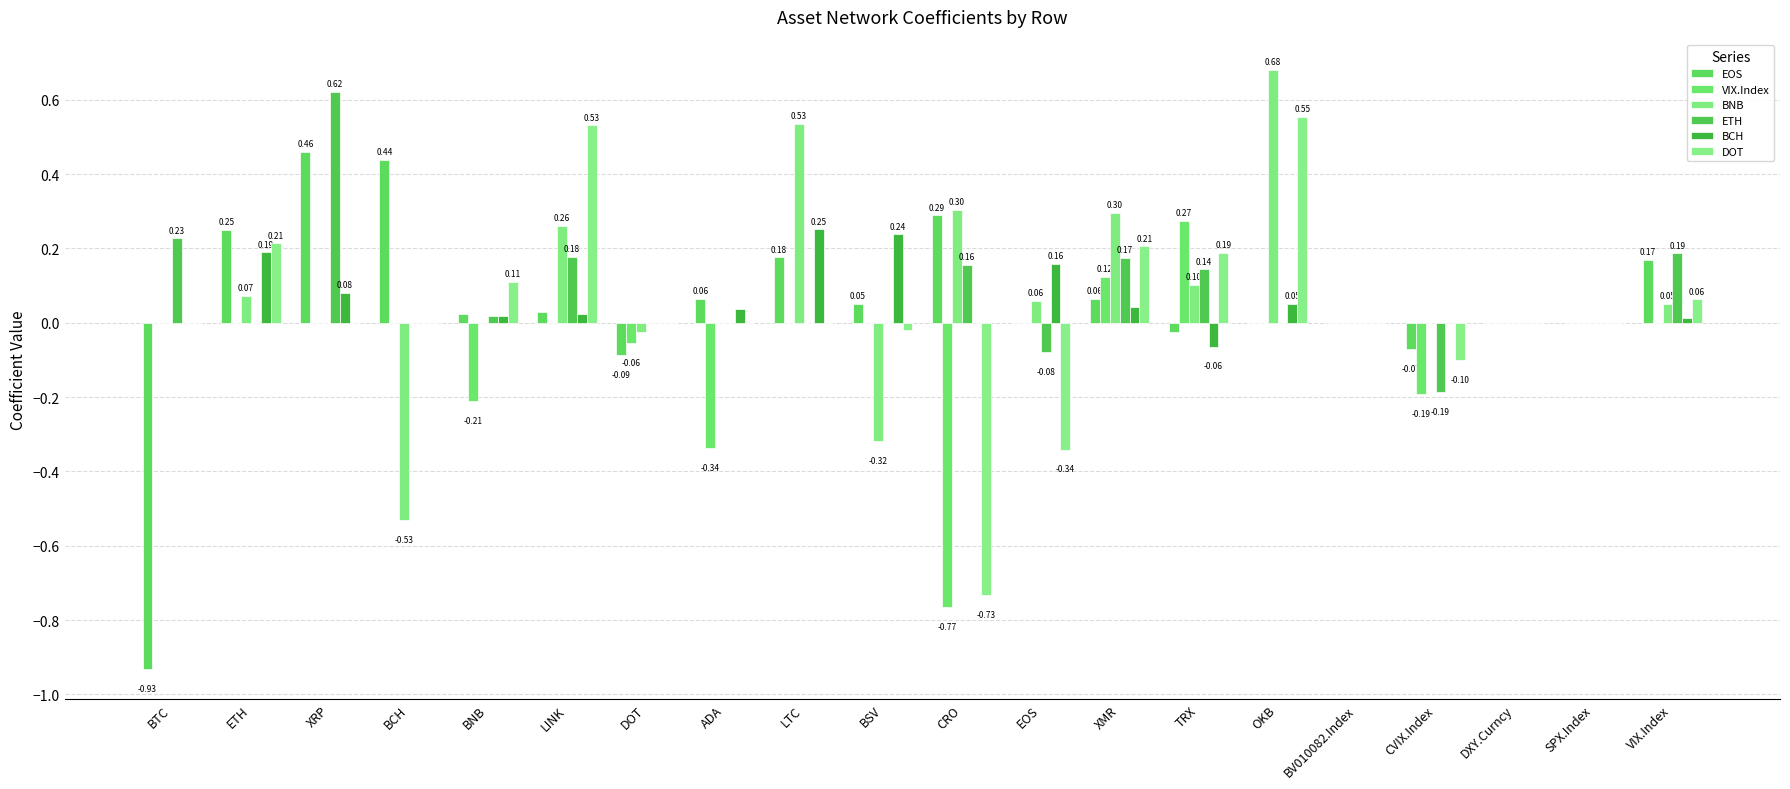

Are the bars horizontal?

No